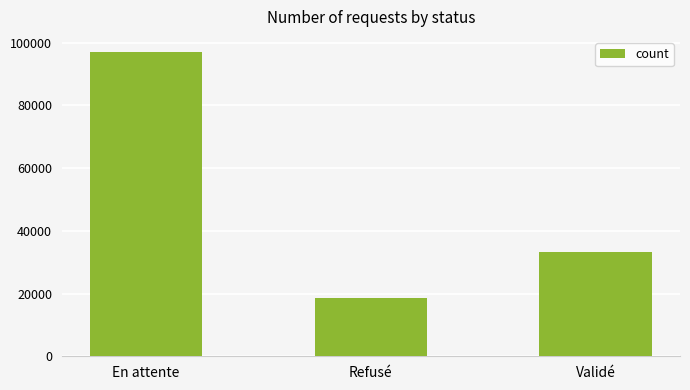

What is the smallest value displayed?

18628